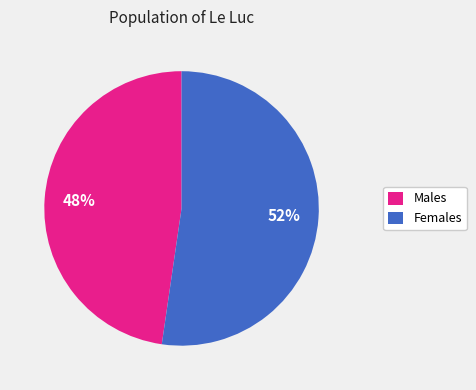

Which slice is the largest?

Females